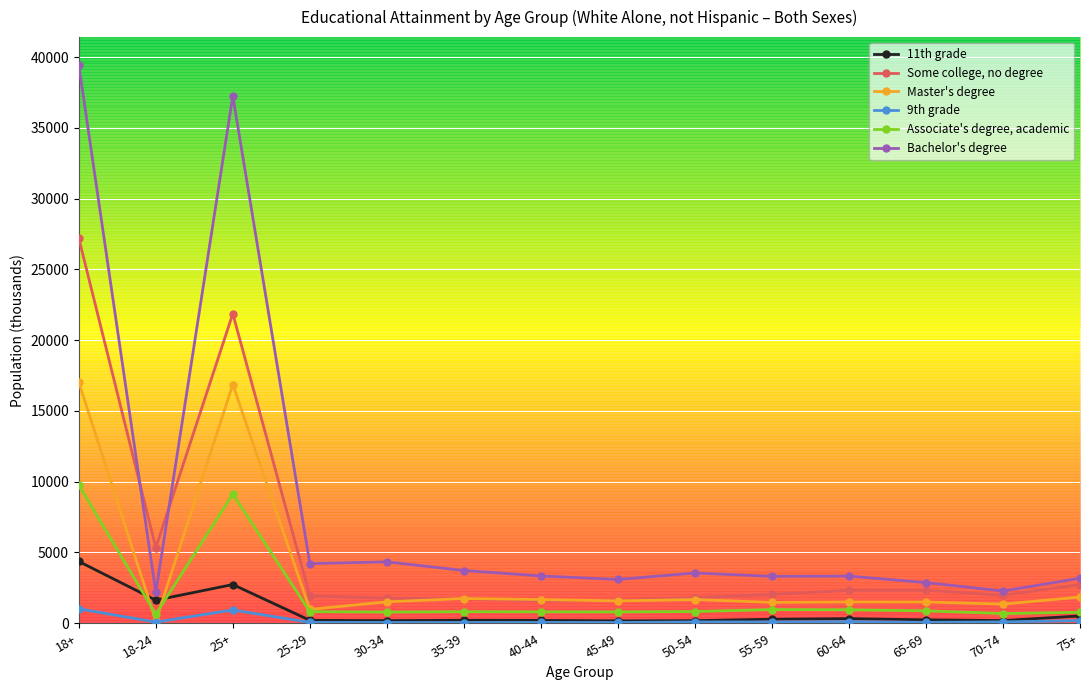

True or false: Associate's degree, academic and 11th grade intersect in this chart.

True